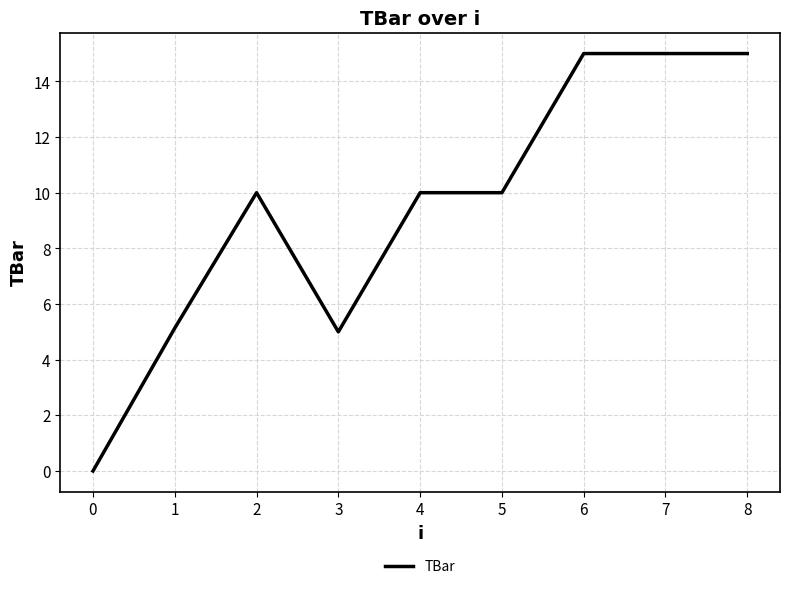

Read the value at 2.

10.0